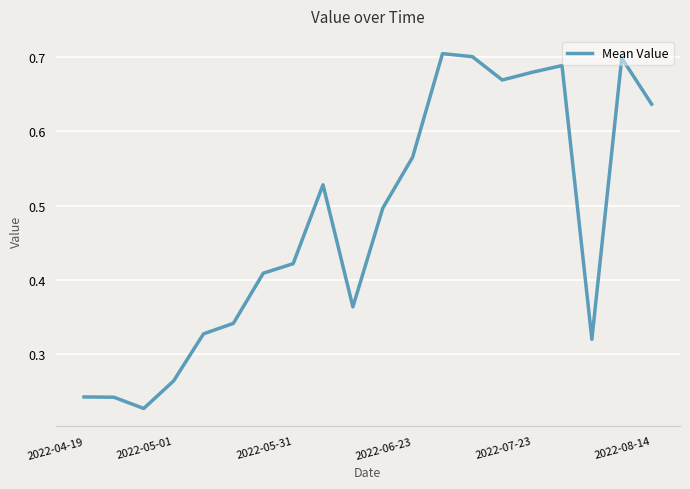

What is the greatest value displayed?

0.7